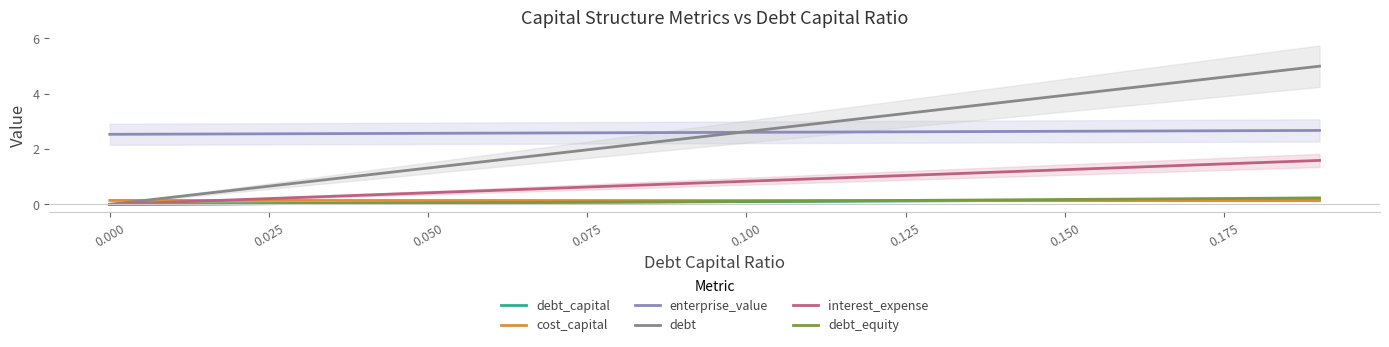

The value of interest_expense at 0.000 is -0.7. True or false?

False